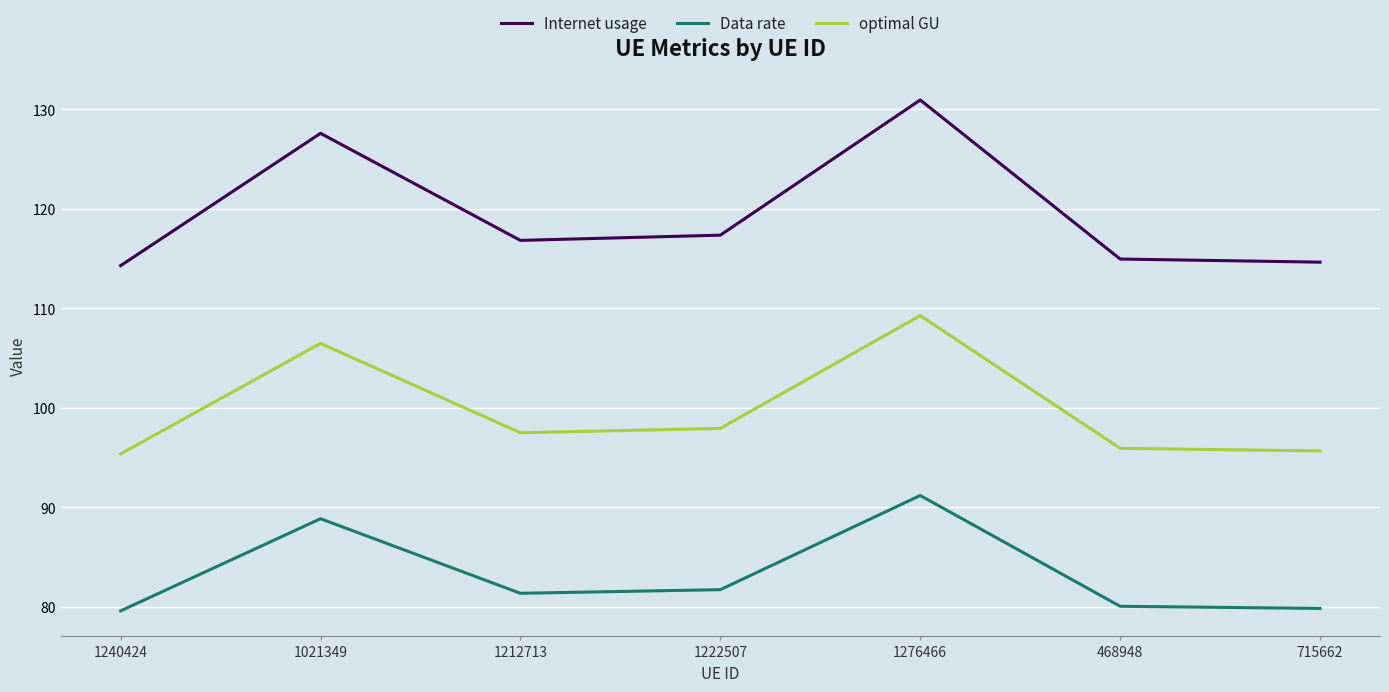

What position from the right is 1021349?

6